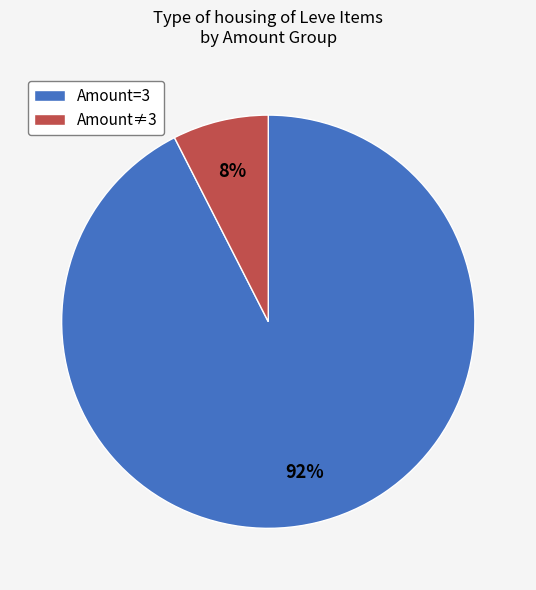

Which has a higher value, Amount≠3 or Amount=3?

Amount=3